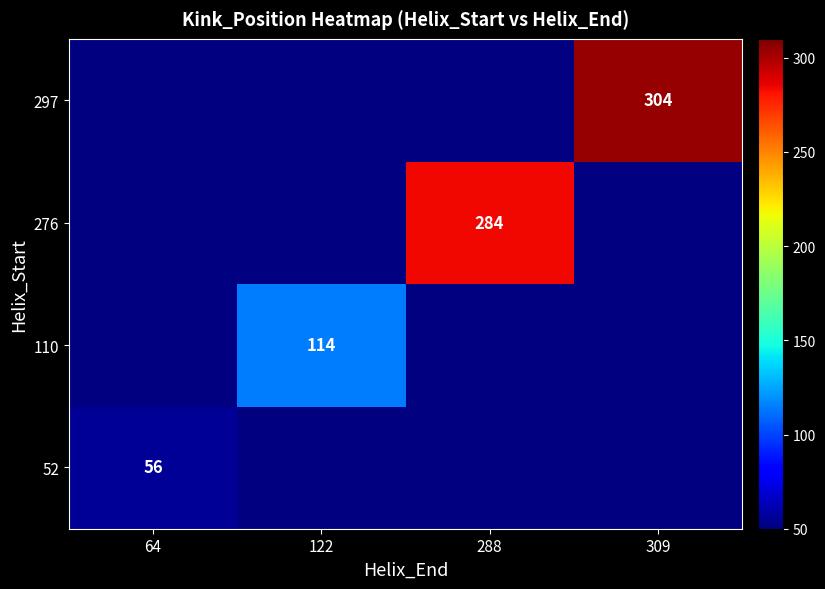

Which has a higher value, 122 or 309?

309